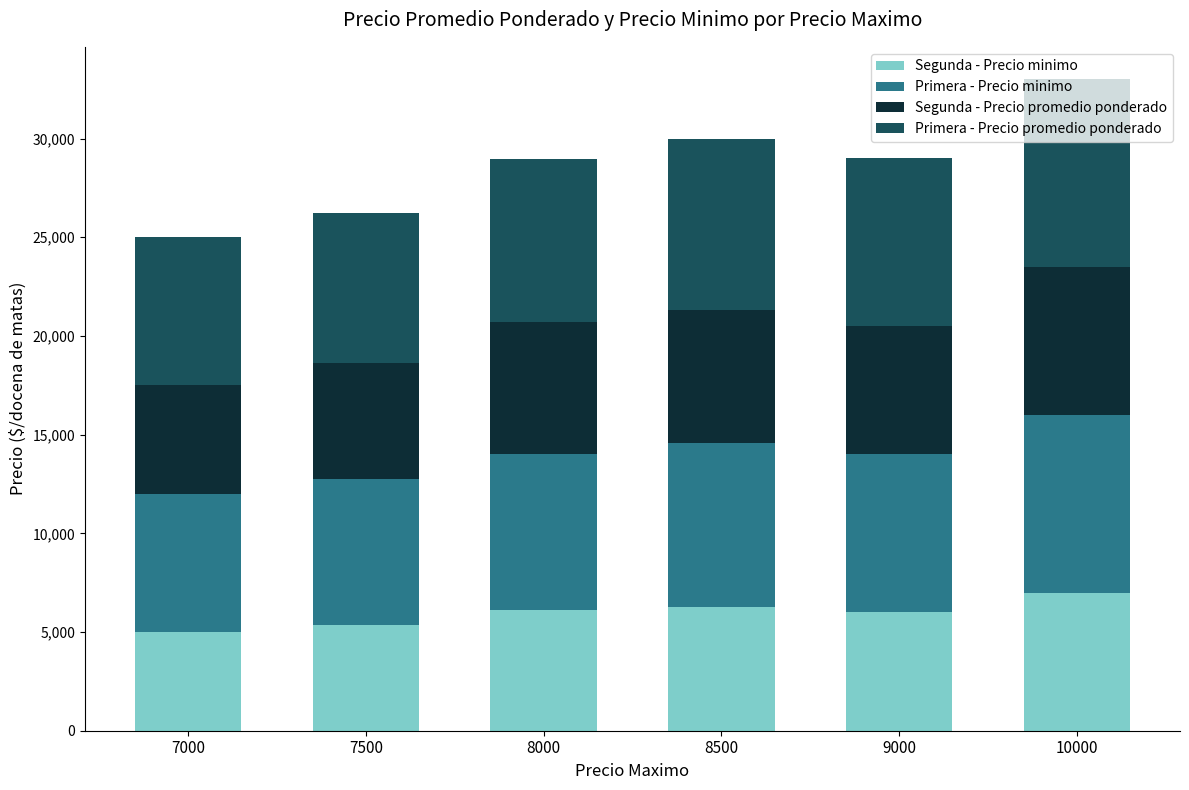

What is the value of the Segunda - Precio minimo bar at the 2nd from the left?

5375